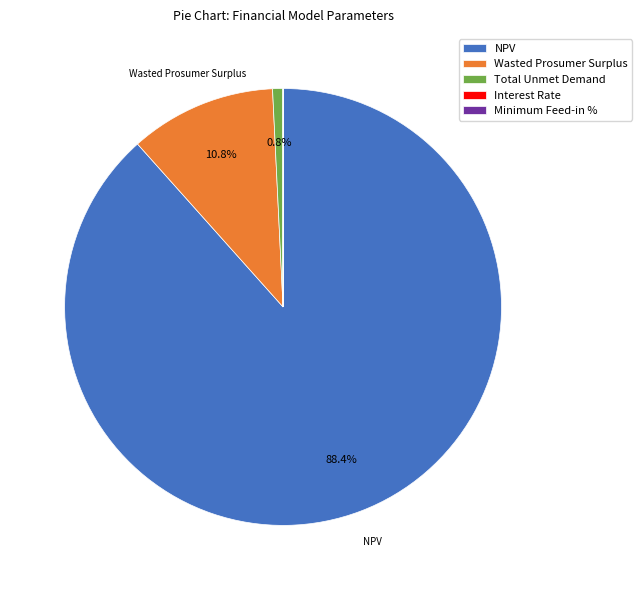

What is the ratio of the value at NPV to the value at Total Unmet Demand?

115.2